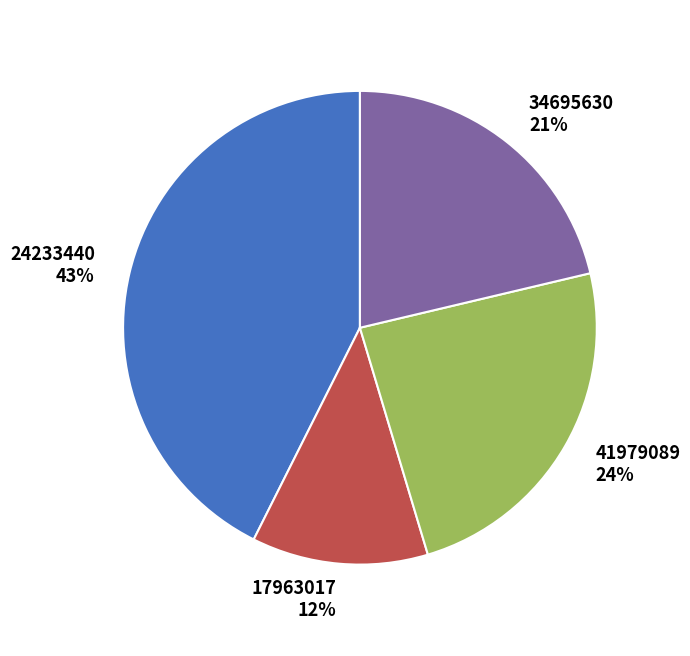

Which slice is the largest?

24233440